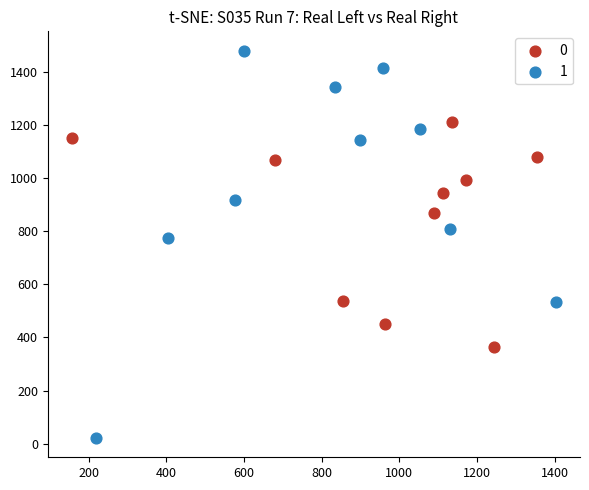

What are all the series names shown in the legend?

0, 1